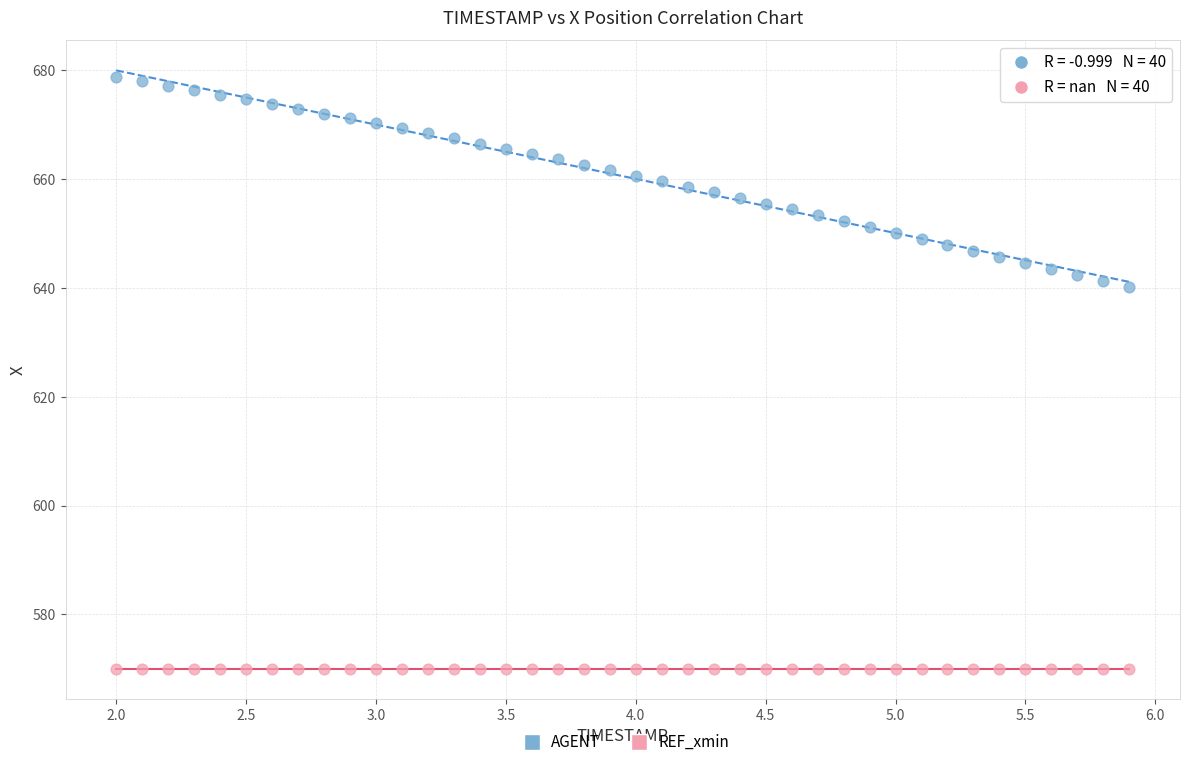

Which series contains the highest Y value?

AGENT